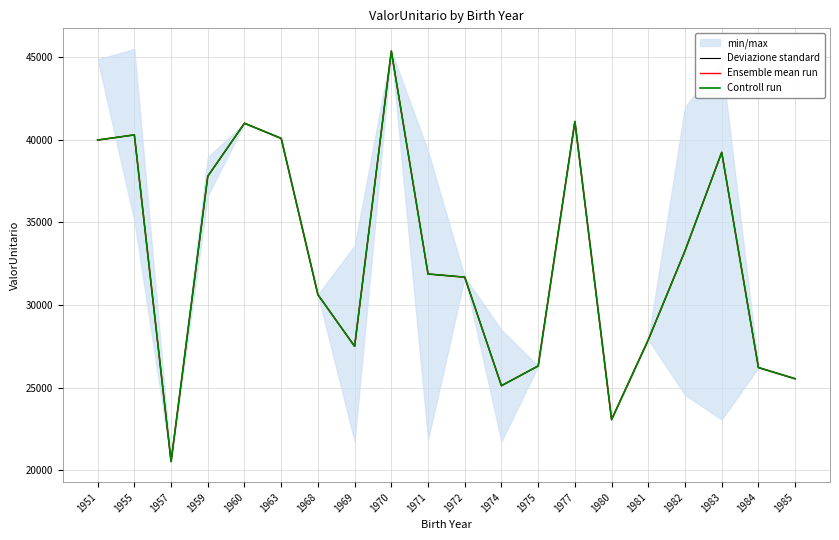

What is the difference between the maximum and minimum values in the Deviazione standard series?

24838.8